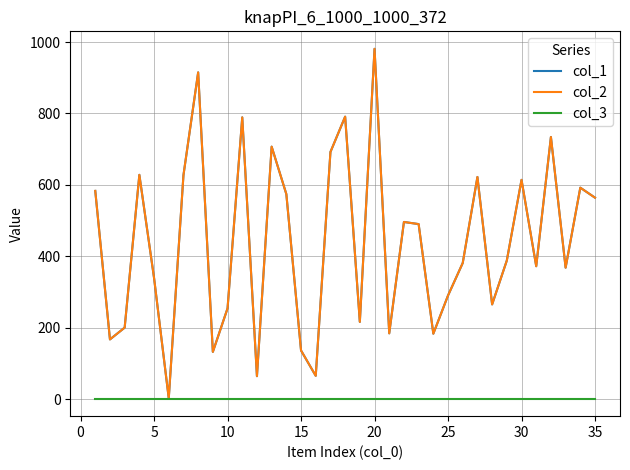

Which series has the widest spread of values?

col_1